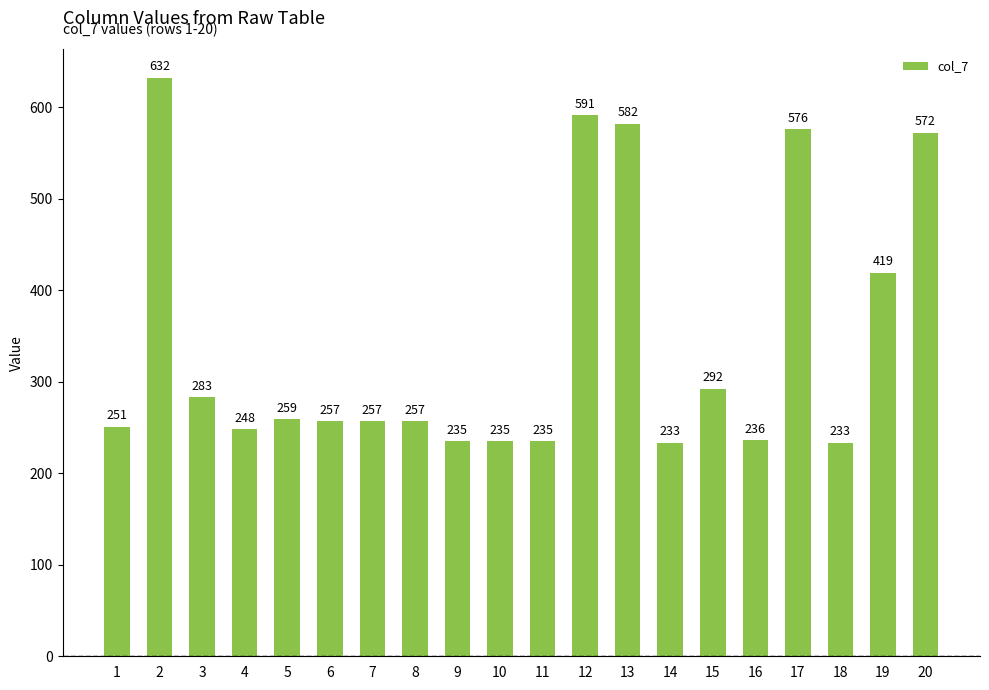

What is the value of the 13th bar from the left?

582